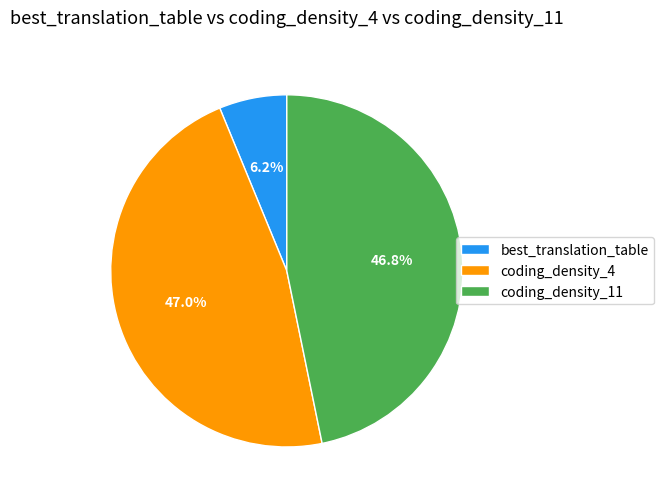

Which has a higher value, coding_density_11 or best_translation_table?

coding_density_11